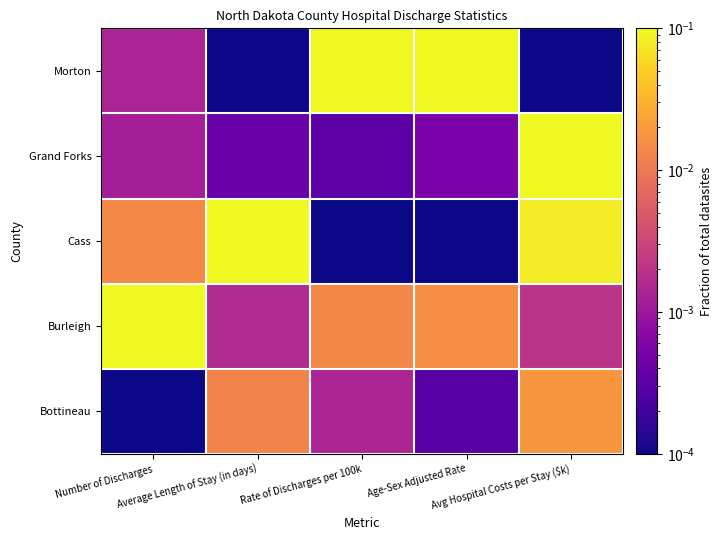

Reading left to right, what are all the values shown in this chart?

Bottineau: Number of Discharges=0.0	Average Length of Stay (in days)=0.7	Rate of Discharges per 100k=0.4	Age-Sex Adjusted Rate=0.2	Avg Hospital Costs per Stay ($k)=0.8
Burleigh: Number of Discharges=1.0	Average Length of Stay (in days)=0.4	Rate of Discharges per 100k=0.7	Age-Sex Adjusted Rate=0.7	Avg Hospital Costs per Stay ($k)=0.4
Cass: Number of Discharges=0.7	Average Length of Stay (in days)=1.0	Rate of Discharges per 100k=0.0	Age-Sex Adjusted Rate=0.0	Avg Hospital Costs per Stay ($k)=1.0
Grand Forks: Number of Discharges=0.4	Average Length of Stay (in days)=0.2	Rate of Discharges per 100k=0.2	Age-Sex Adjusted Rate=0.2	Avg Hospital Costs per Stay ($k)=1.0
Morton: Number of Discharges=0.4	Average Length of Stay (in days)=0.0	Rate of Discharges per 100k=1.0	Age-Sex Adjusted Rate=1.0	Avg Hospital Costs per Stay ($k)=0.0